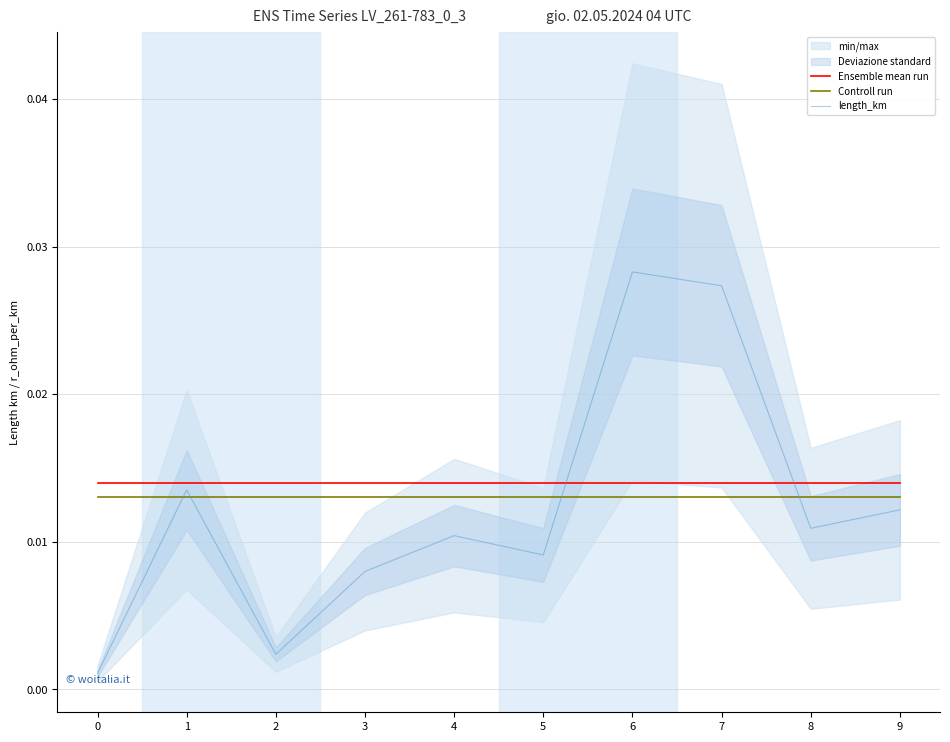

Rank the categories by length_km value from lowest to highest.

0, 2, 3, 5, 4, 8, 9, 1, 7, 6